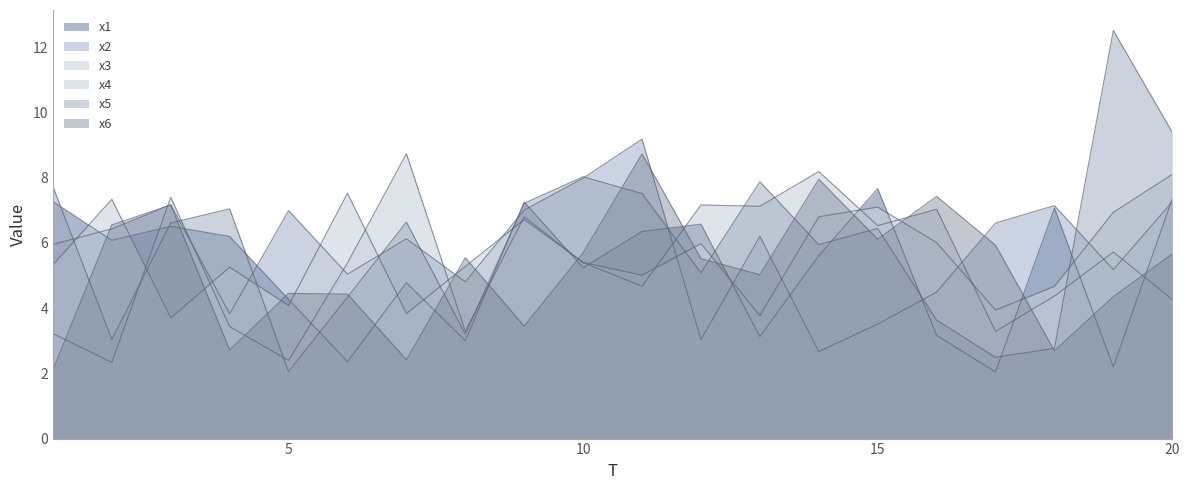

True or false: x4 and x3 intersect in this chart.

True